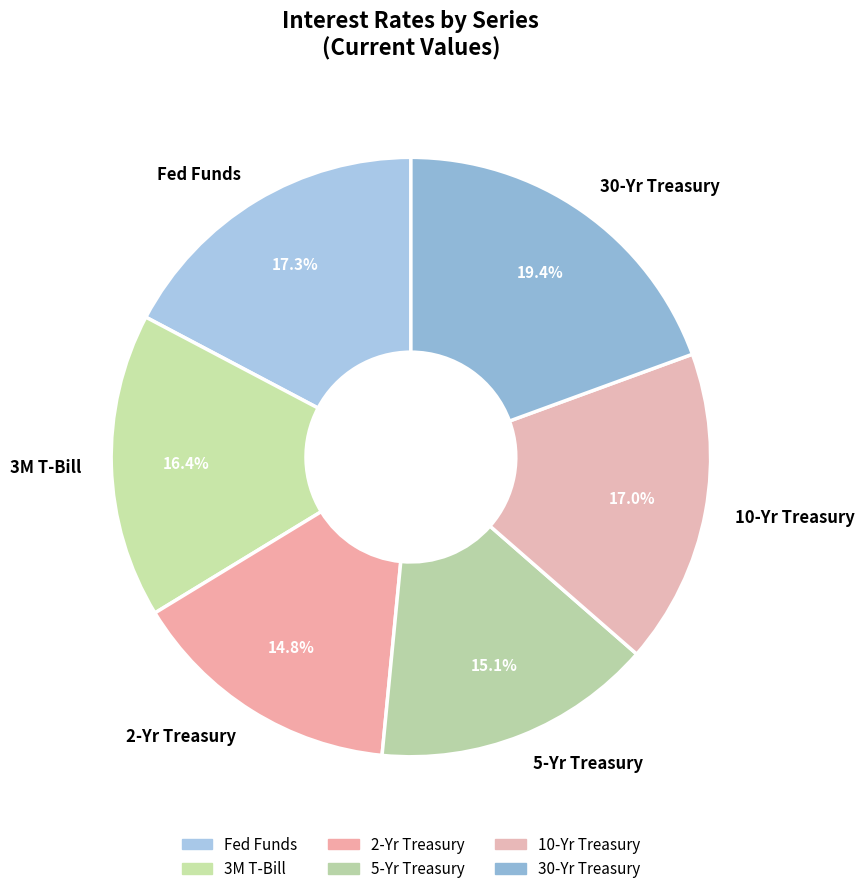

Is there any slice that represents more than half of the pie?

No